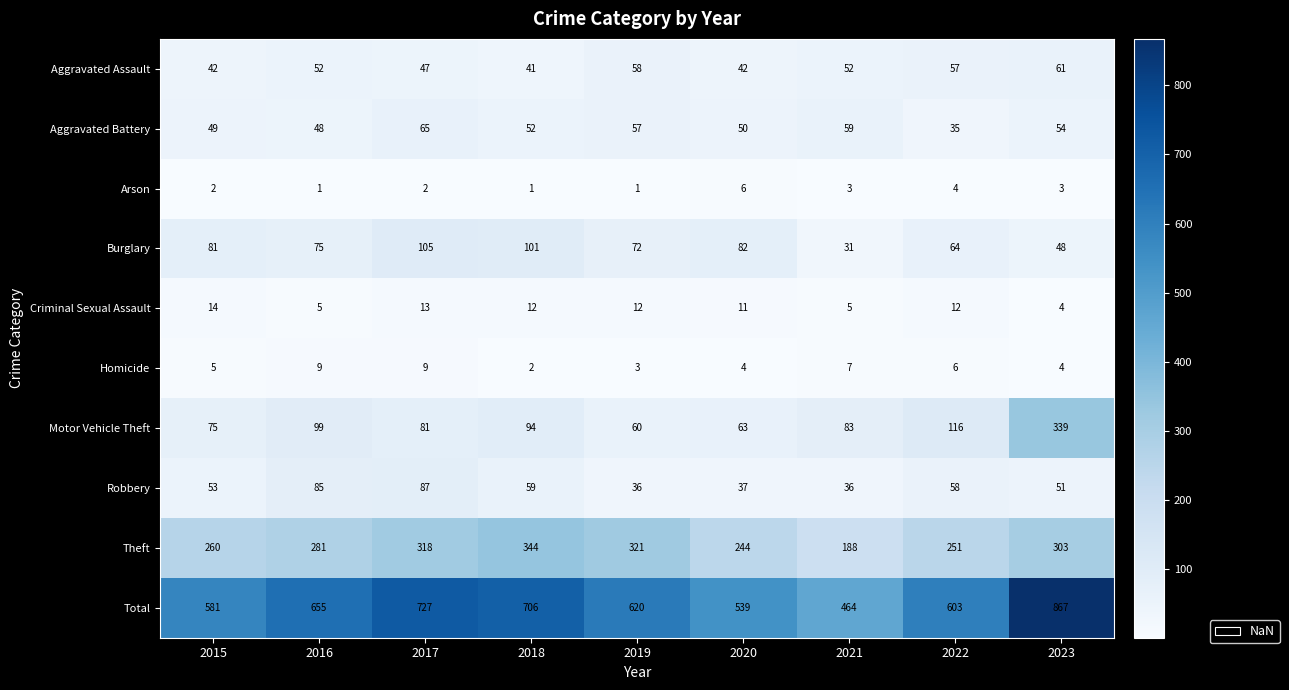

At how many categories does at least one series exceed 310?

9